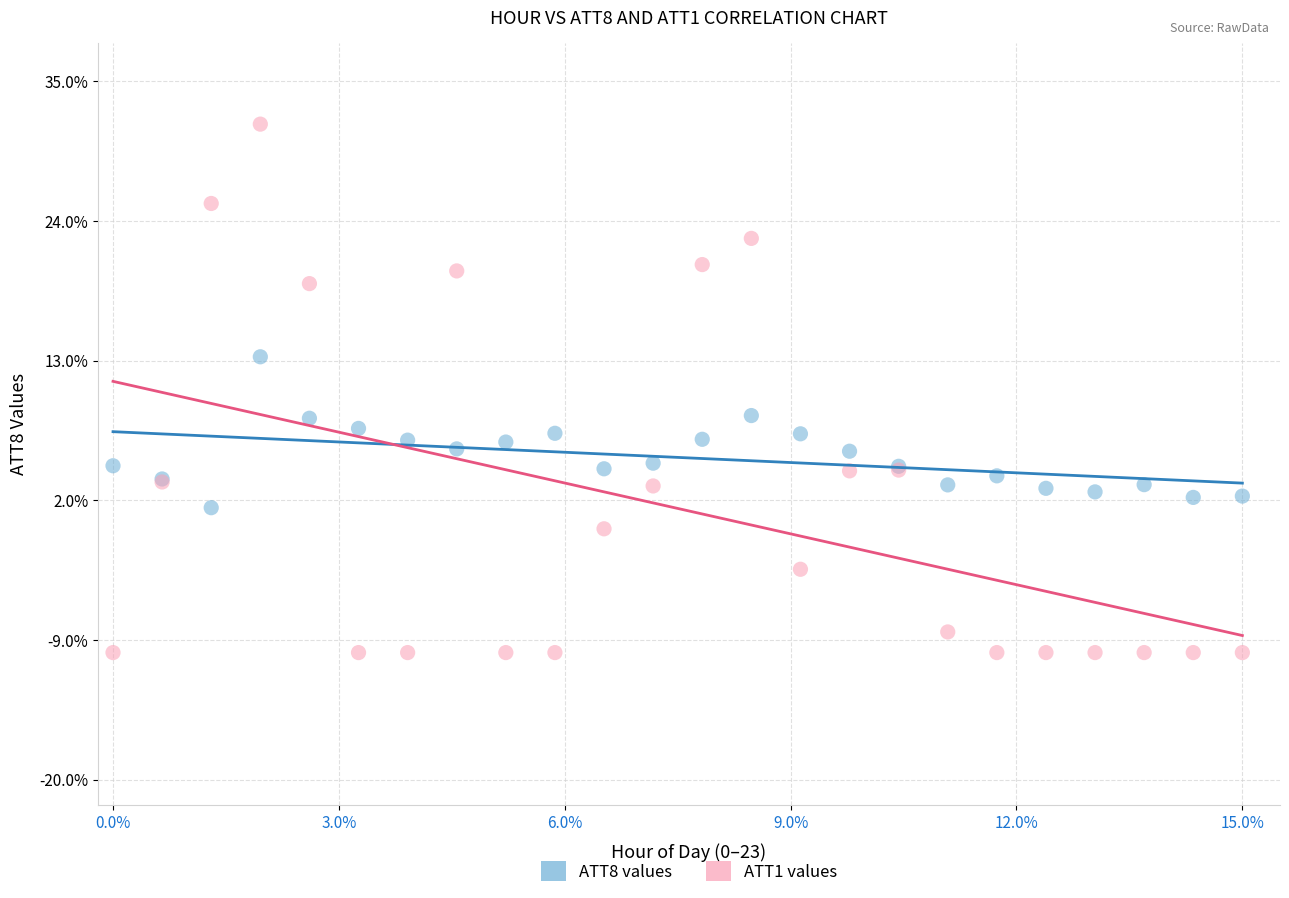

Which series contains the lowest Y value?

ATT1 values